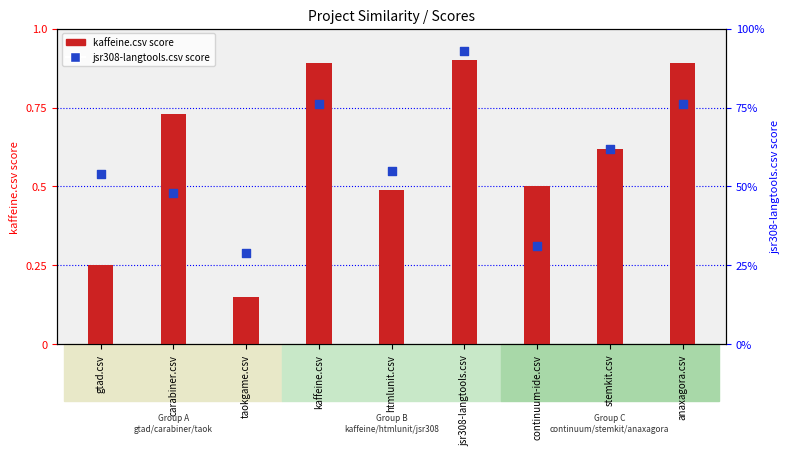

Which series has the largest total across all categories?

kaffeine.csv